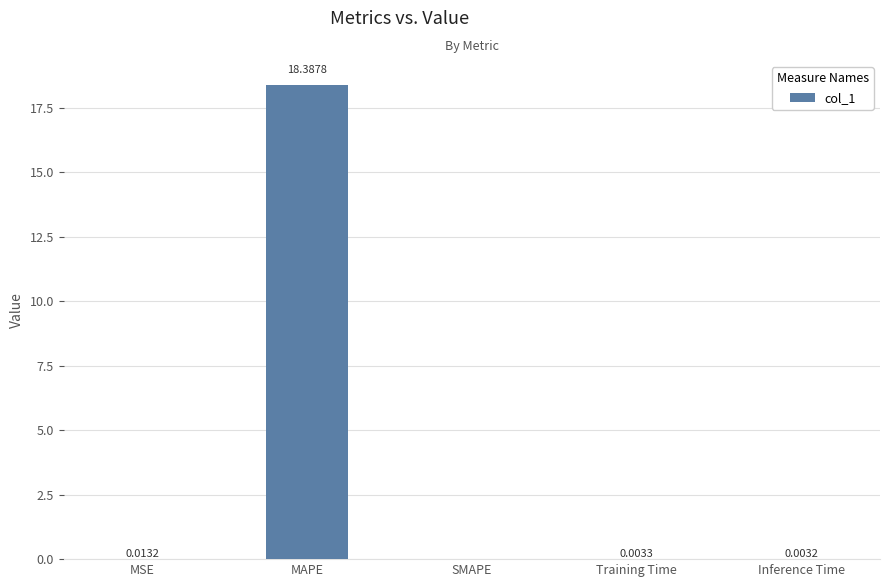

What is the sum of all values?

18.4